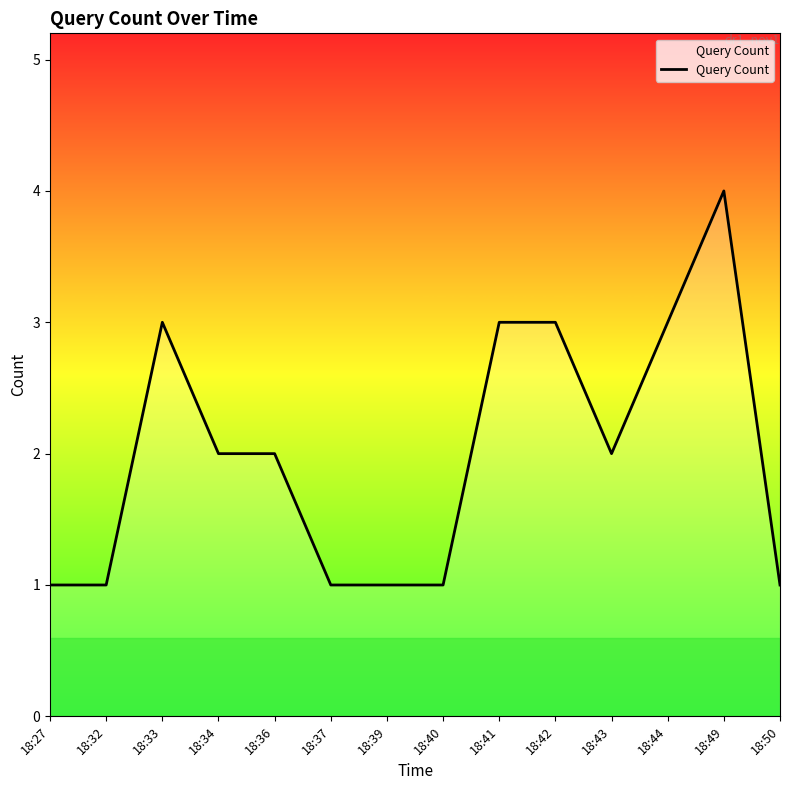

Reading right to left, extract all data points from this chart.

18:50=1	18:49=4	18:44=3	18:43=2	18:42=3	18:41=3	18:40=1	18:39=1	18:37=1	18:36=2	18:34=2	18:33=3	18:32=1	18:27=1